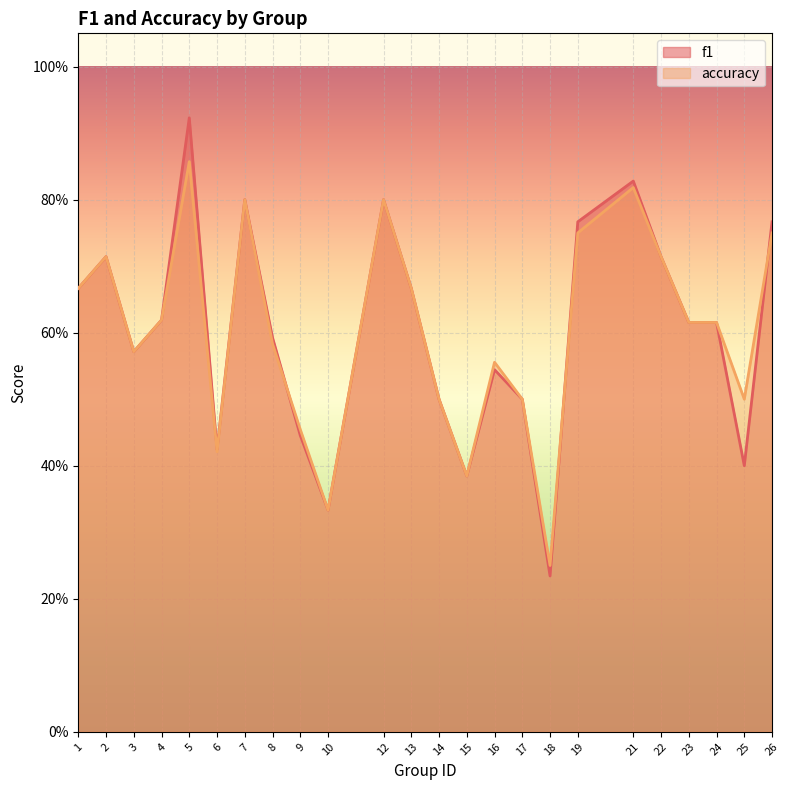

At which category is the sum across all series the highest?

5